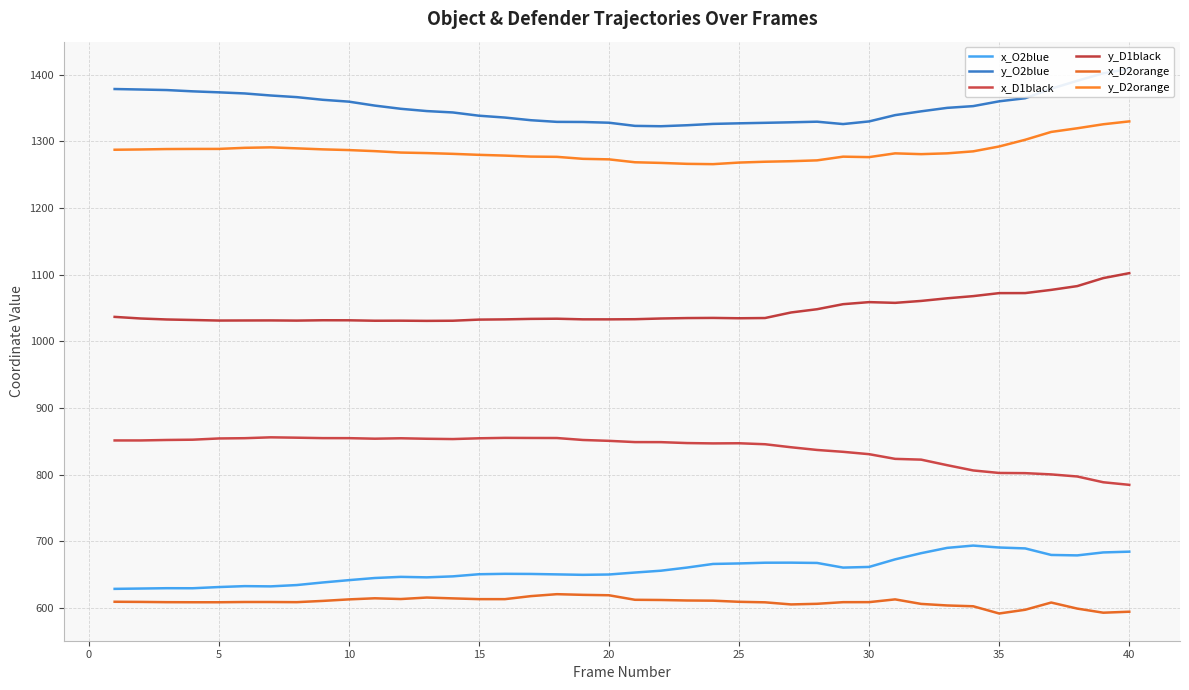

How many data points in y_D1black are less than 1034?

19